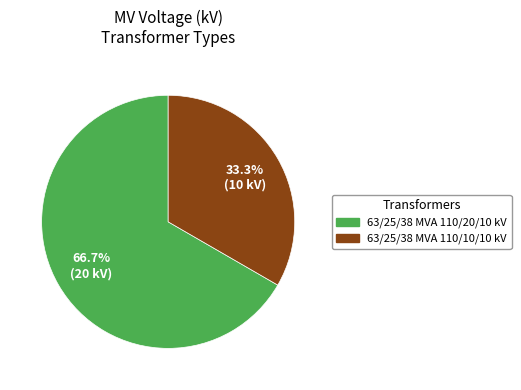

Approximately how many times larger is the value at 63/25/38 MVA 110/10/10 kV compared to 63/25/38 MVA 110/20/10 kV?

0.5